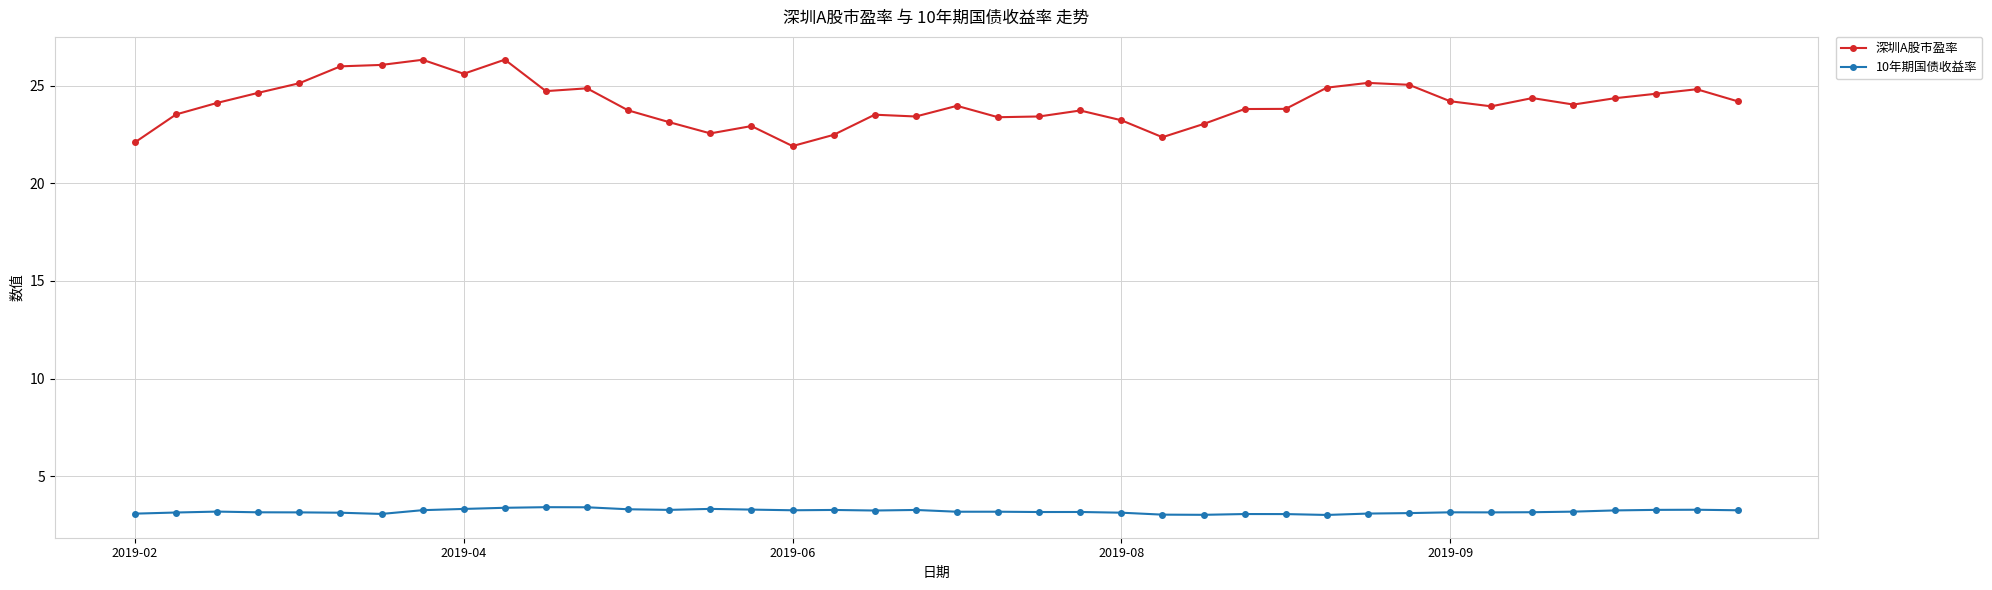

In 10年期国债收益率, how many points are lower than both neighbors (excluding endpoints)?

9